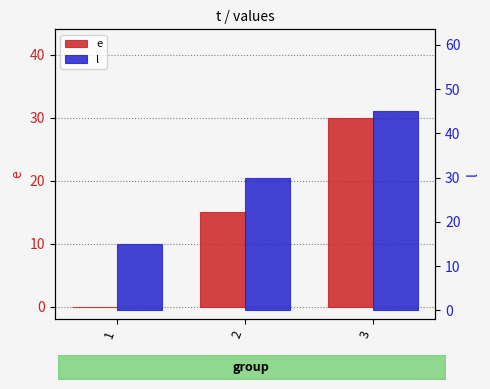

Reading left to right, what are all the values shown in this chart?

e: 0	15	30
l: 15	30	45